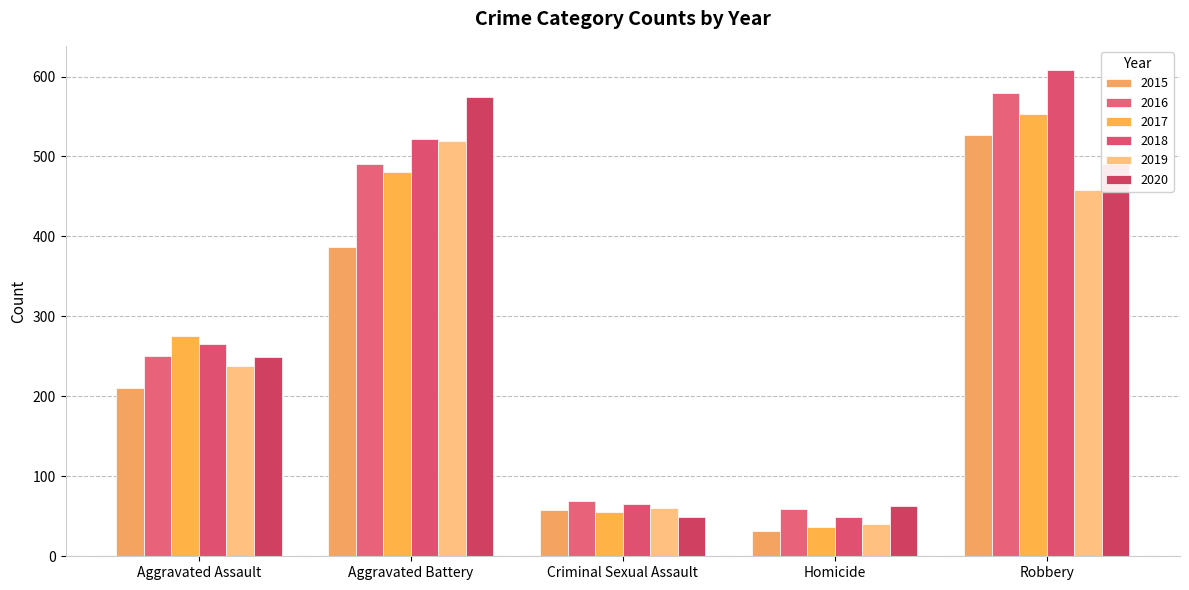

Where does the 2016 series first go above 250?

Aggravated Battery